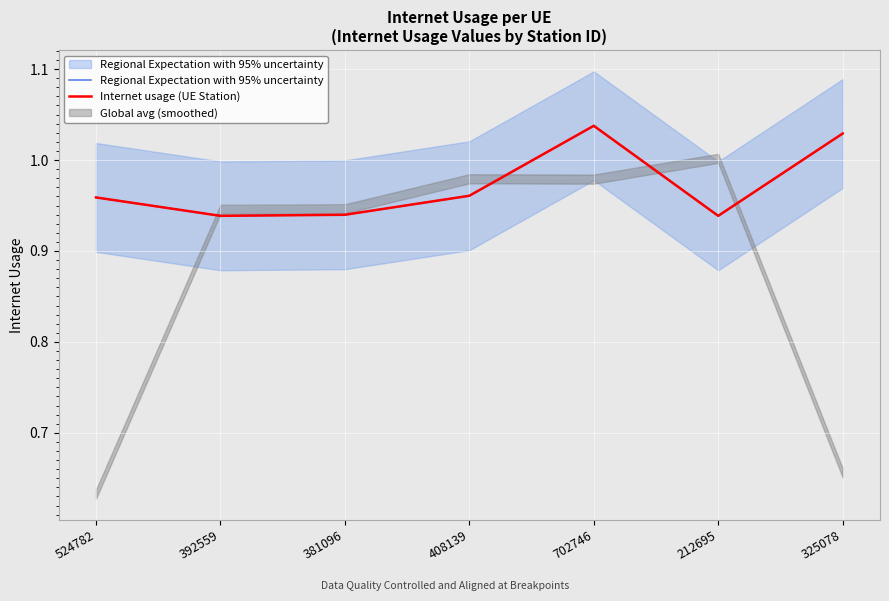

Rank the categories by Regional Expectation with 95% uncertainty value from highest to lowest.

702746, 325078, 408139, 524782, 381096, 392559, 212695